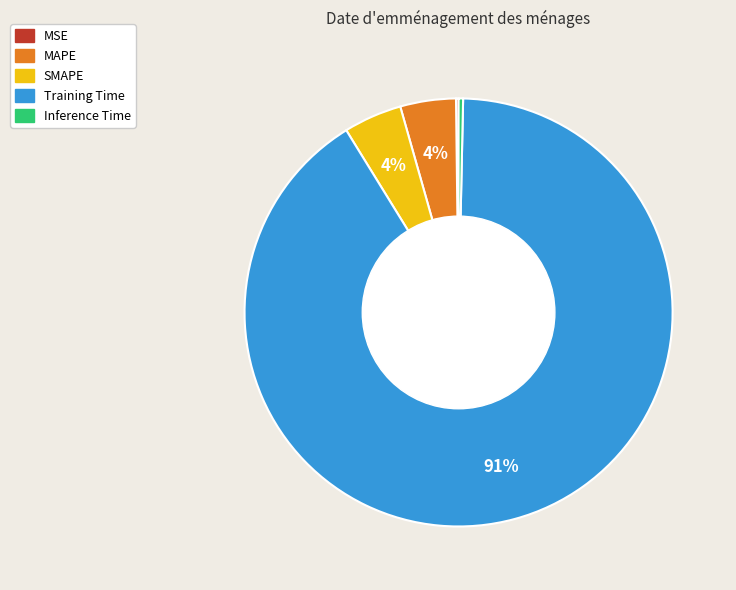

To the nearest percent, what is the average slice percentage?

20%